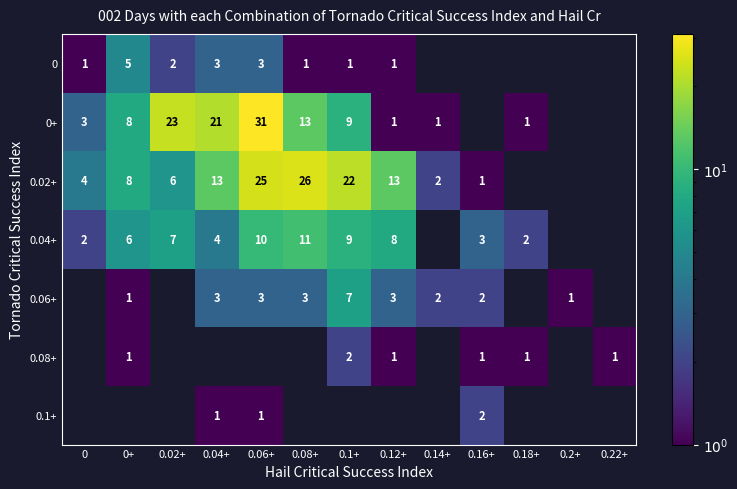

True or false: 0.02+ has a value of 21 at 0.12+.

False